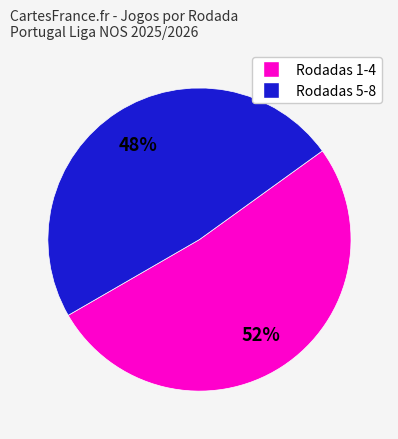

Is there any slice that represents more than half of the pie?

Yes